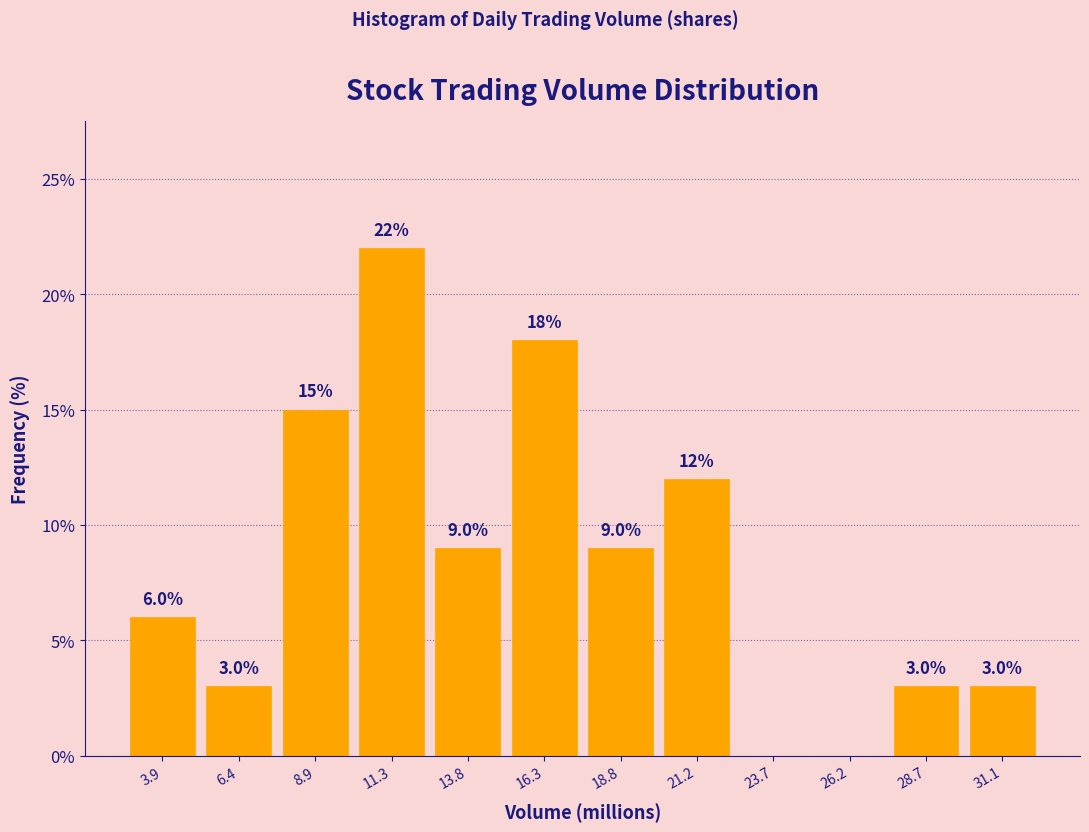

Which range on the x-axis has the tallest bar?

10.0 to 12.5